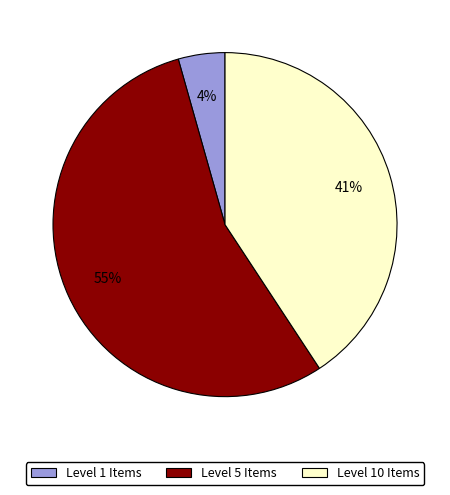

Count the number of slices in the pie.

3